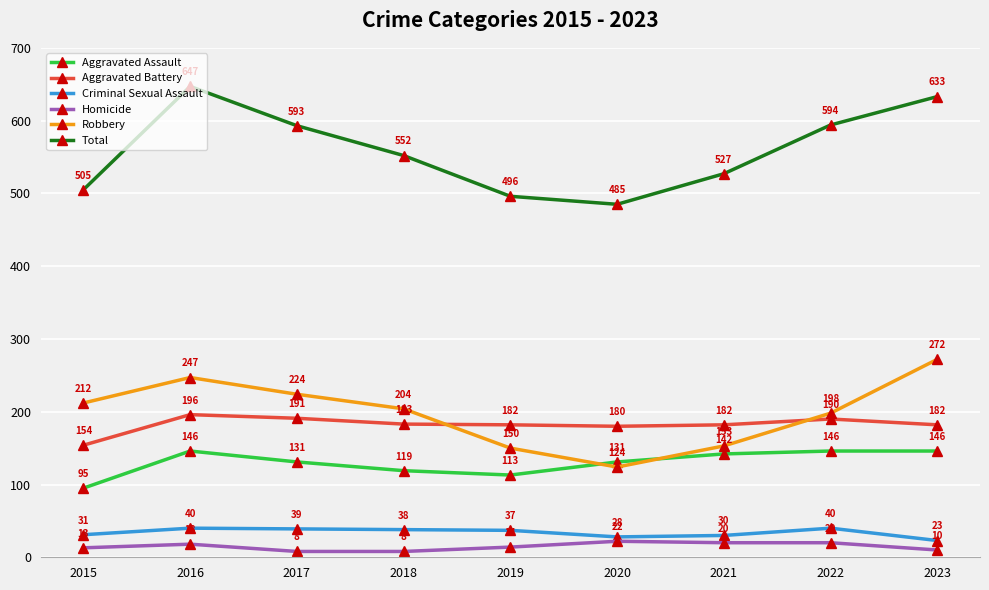

Which series changed the most between 2015 and 2023?

Total